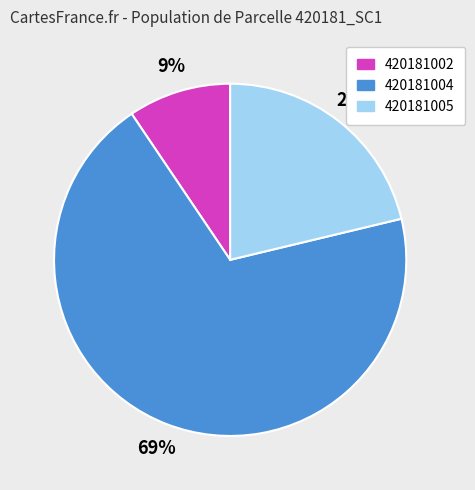

Combined, do 420181002 and 420181005 account for over 50%?

No